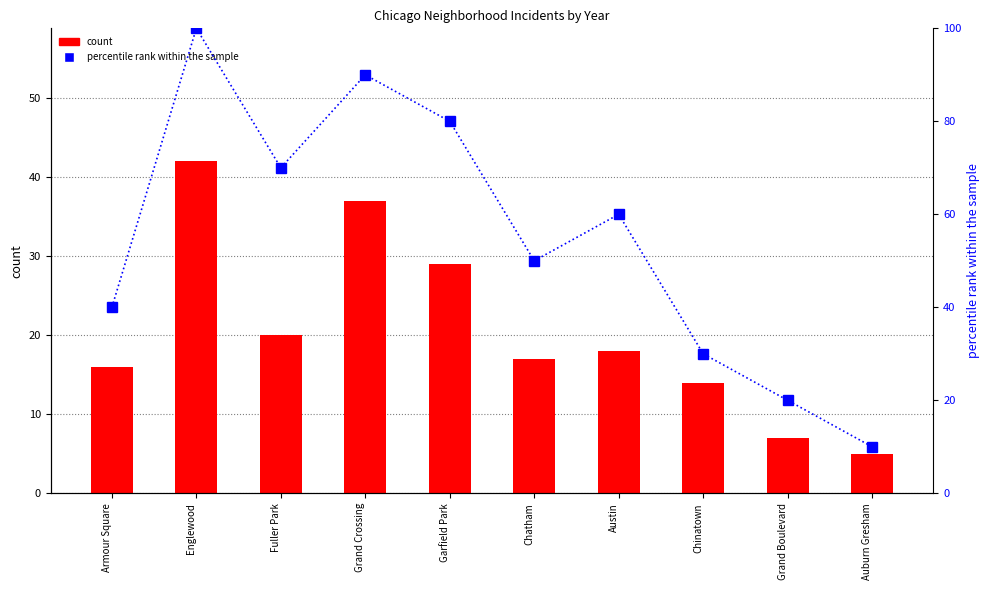

Count the number of data series in this chart.

2